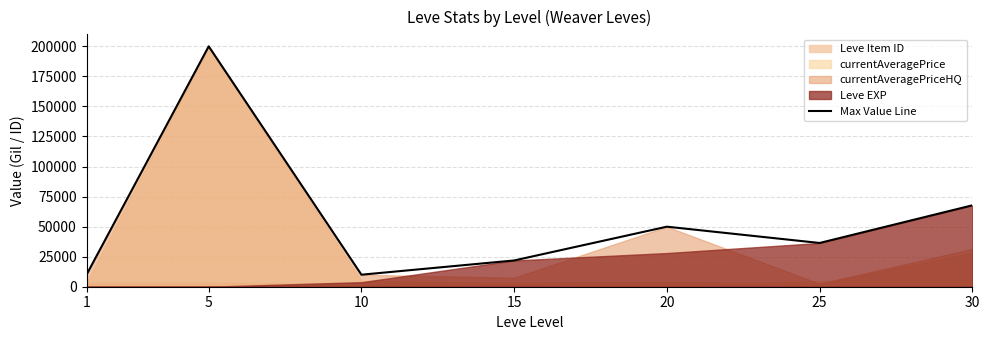

What is the change in value from 1 to 20?

+39948.4